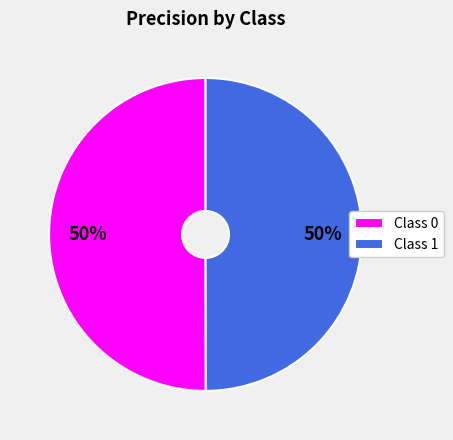

To the nearest percent, what is the average slice percentage?

50%